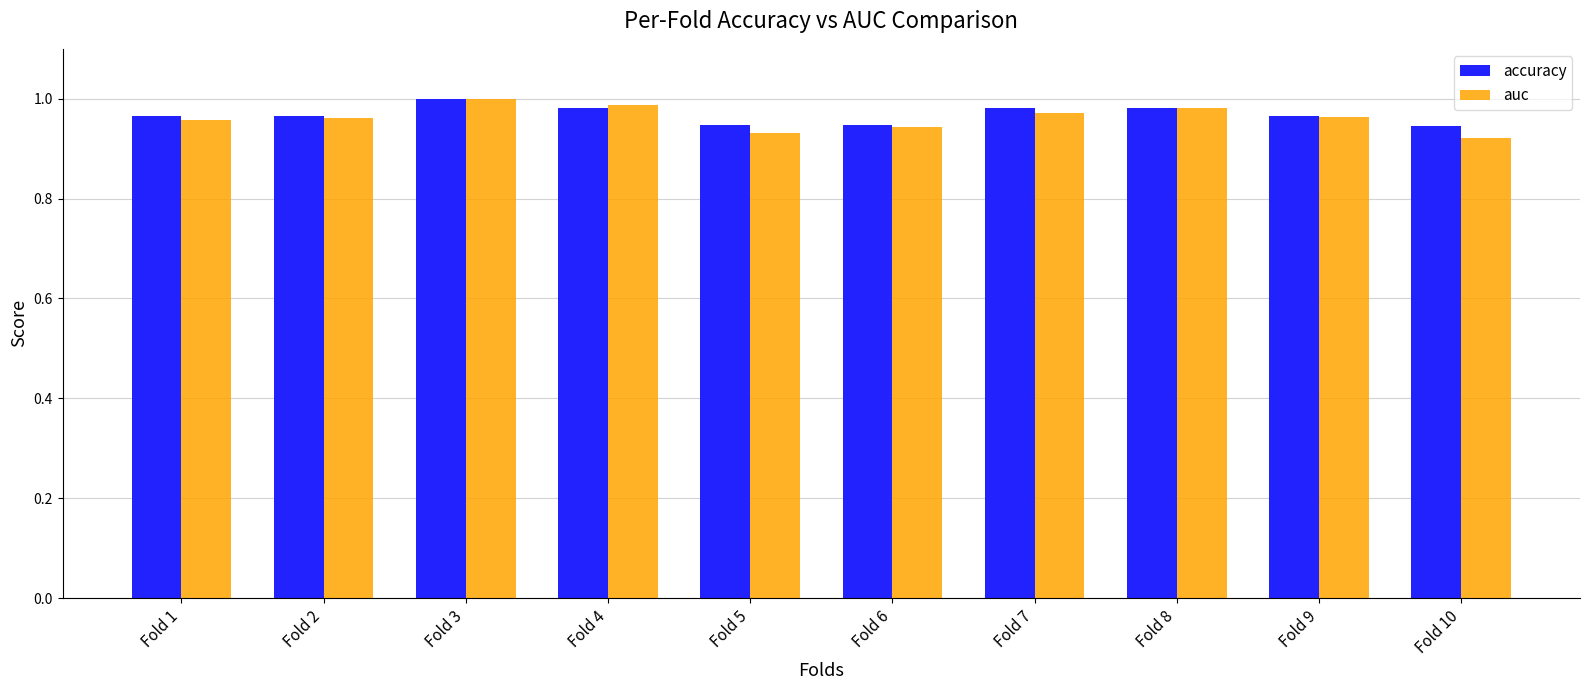

What are all the series names shown in the legend?

accuracy, auc